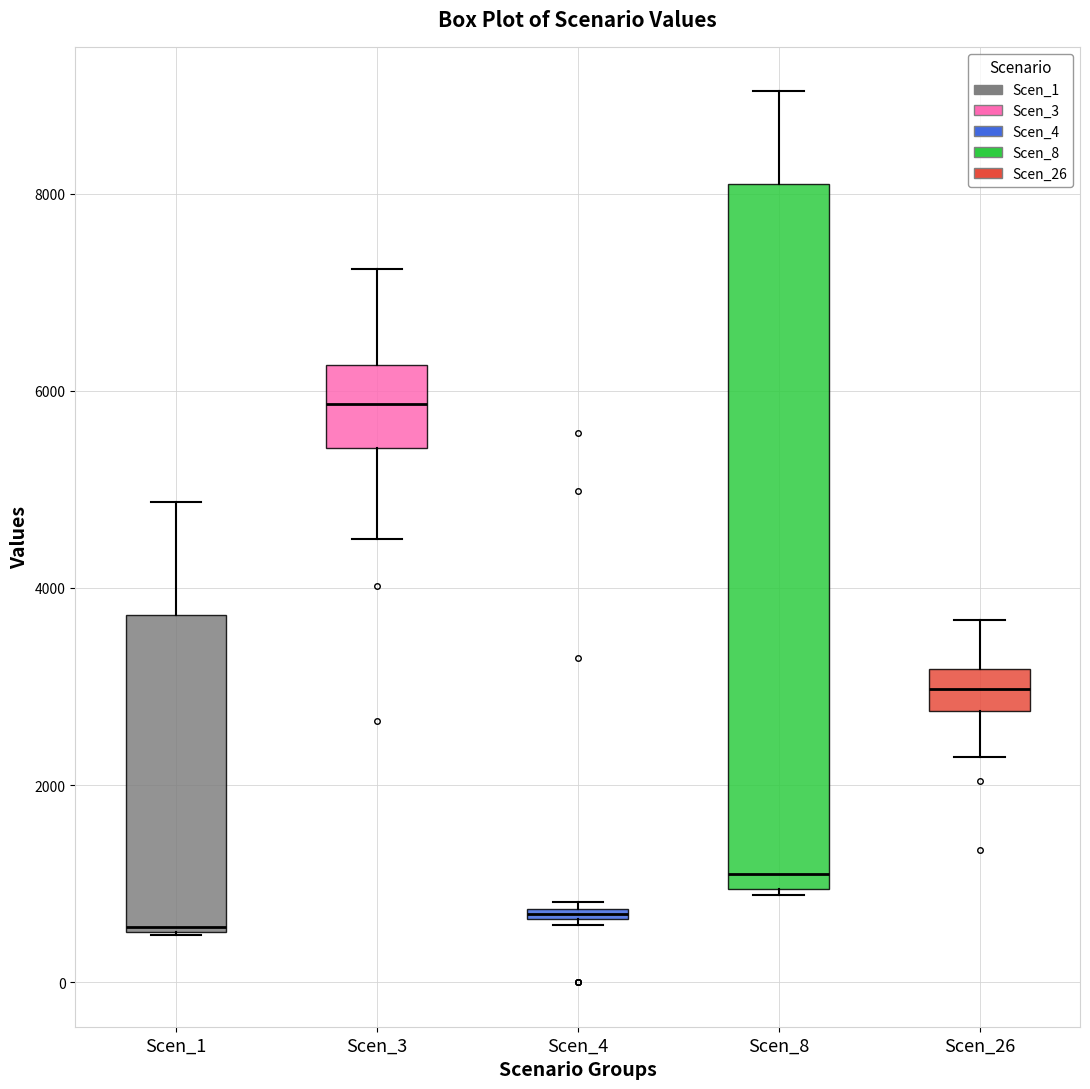

Where does the upper whisker of the box for Scen_3 end on the y-axis? The values are not printed on the chart, so give them approximately, as read against the axis.

7200